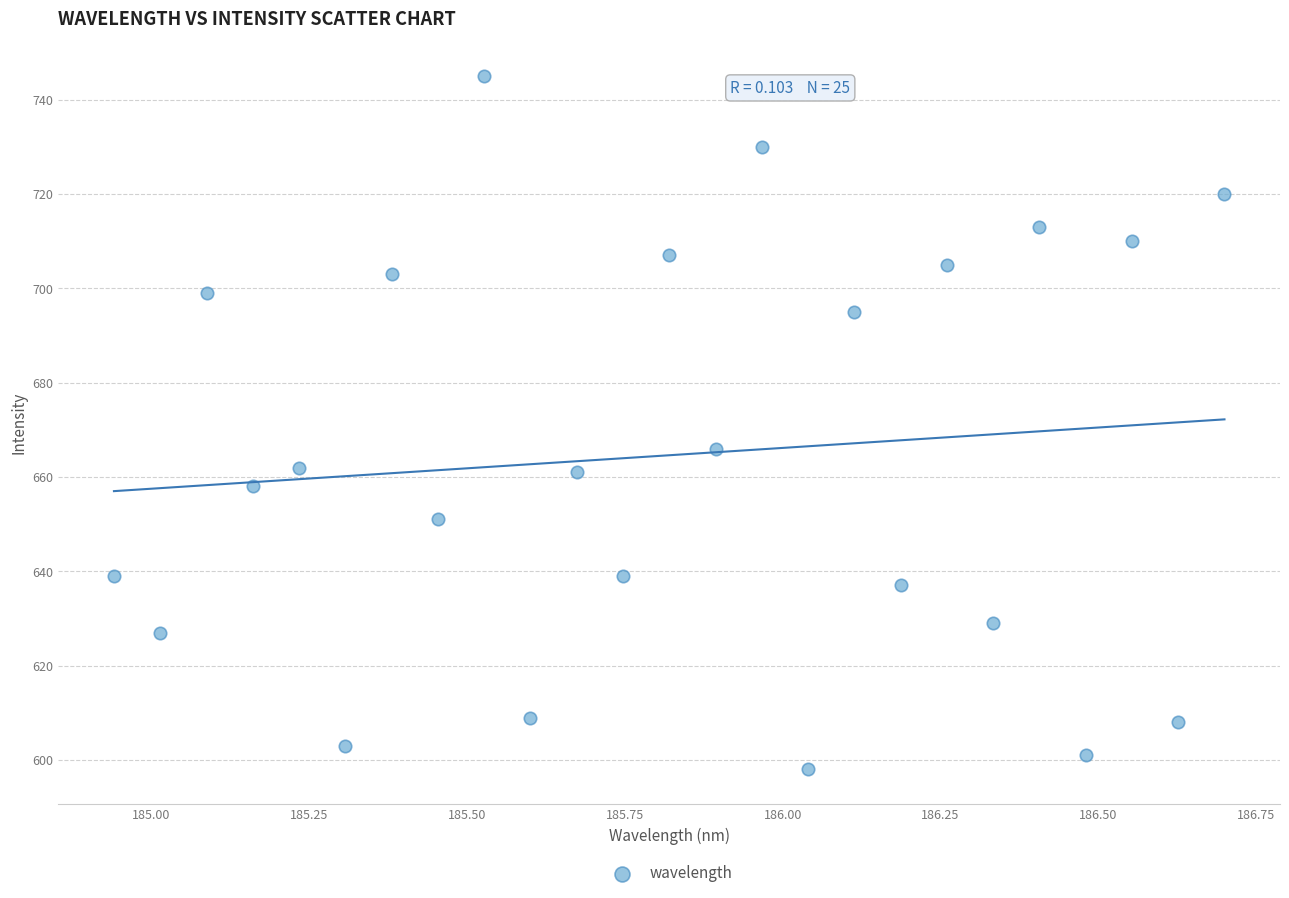

What Y value in the scatter plot is closest to 671?

666